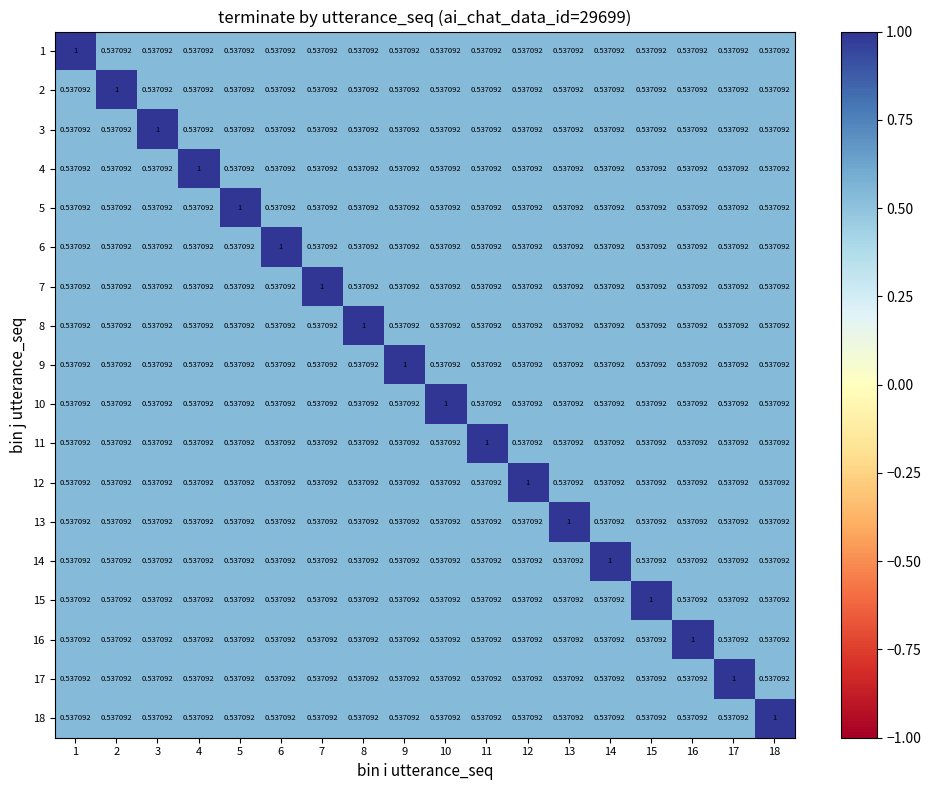

How many categories are shown in the chart?

18